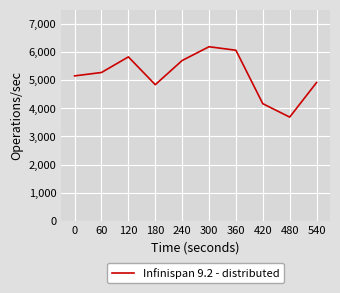

True or false: the data shows 5949.3 at 420.

False